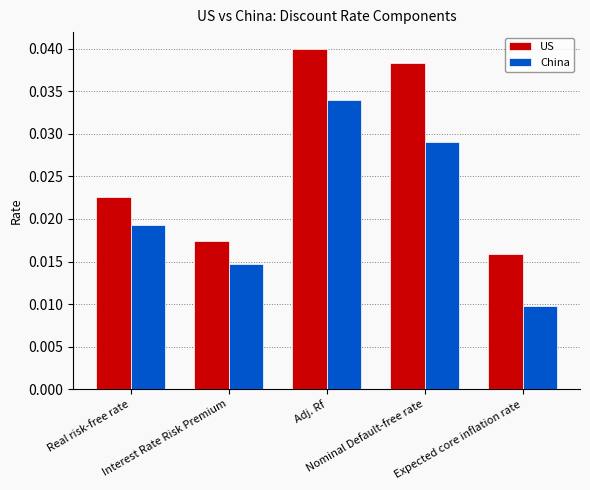

Rank the series by their maximum value, from highest to lowest.

US, China